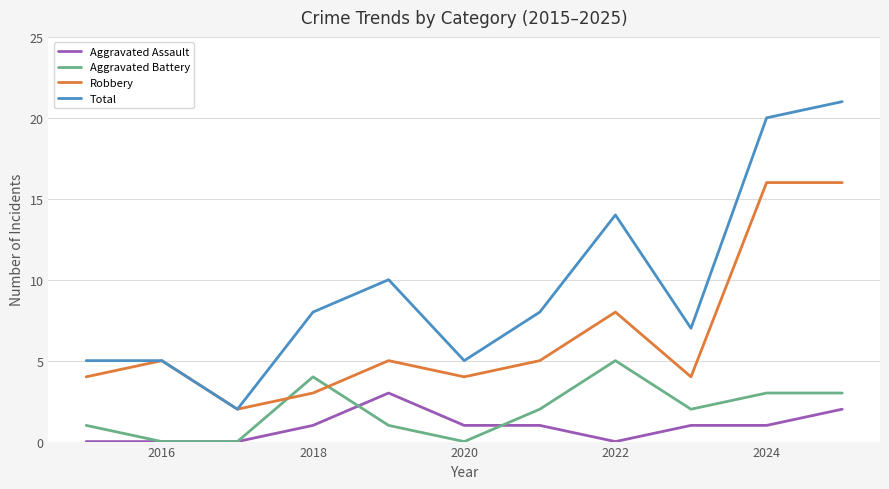

Which series has the largest range (max minus min)?

Total